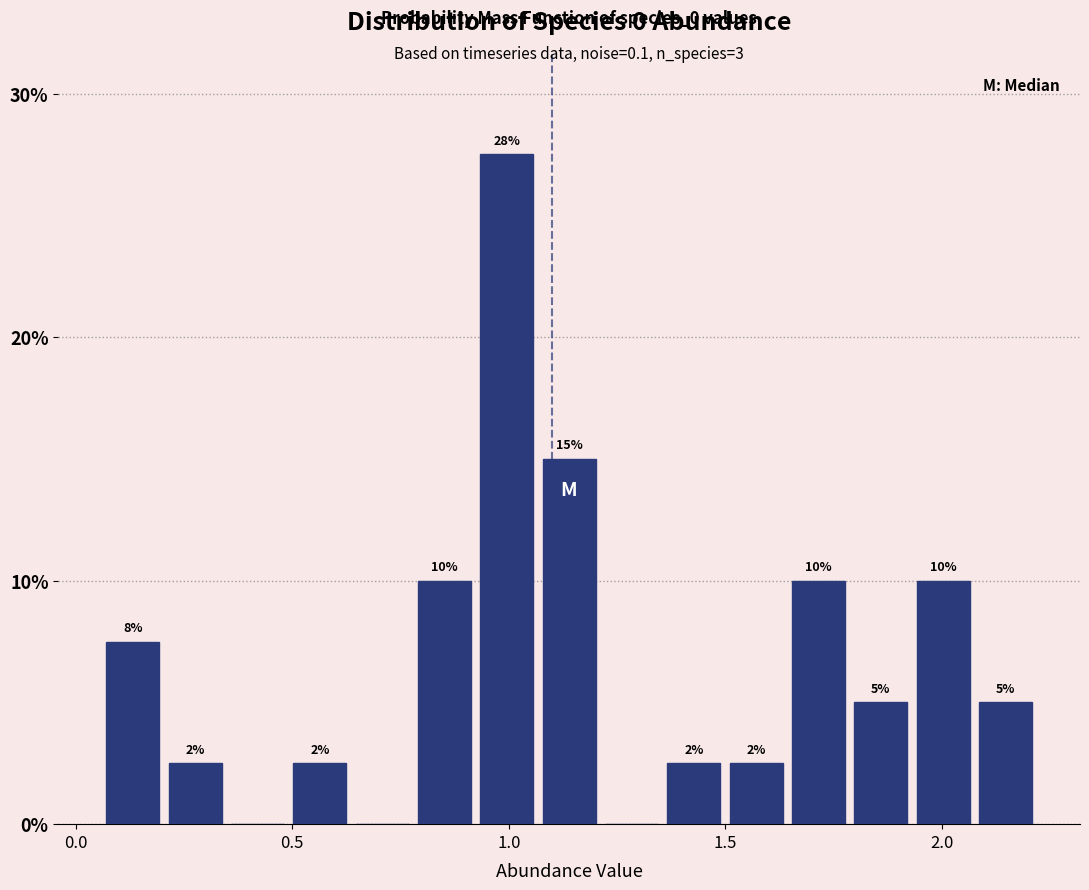

Around what value on the x-axis is the tallest bar? Give the approximate position of its centre, as read against the axis.

1.00